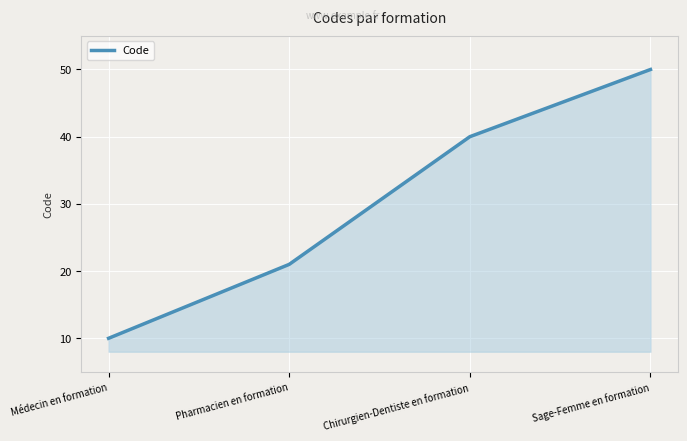

Is it true that the value at Médecin en formation is 10?

True